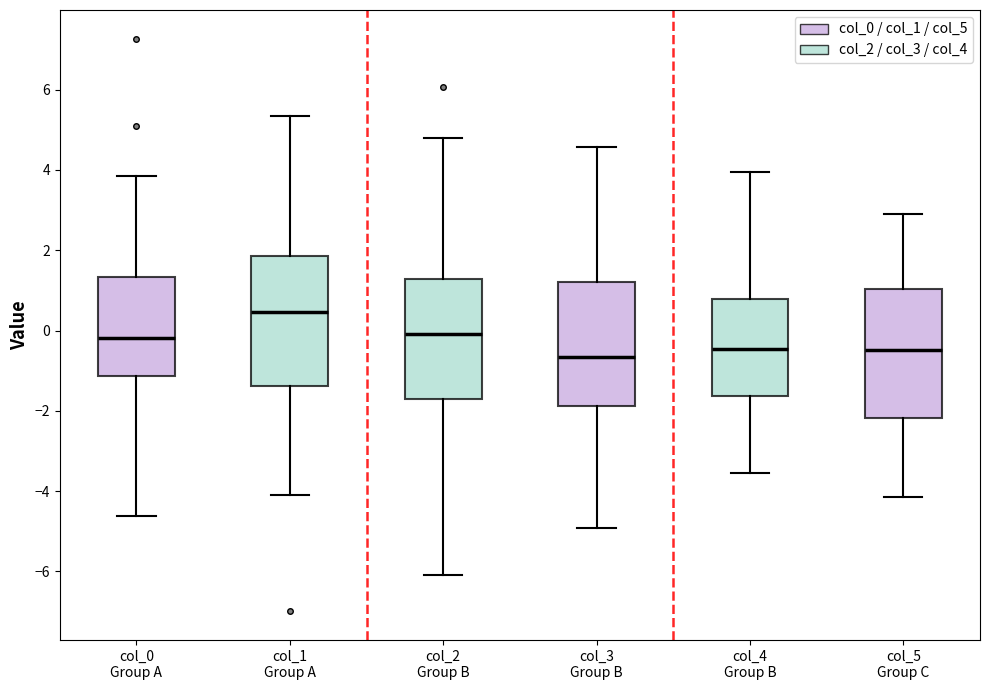

Reading left to right, transcribe this box plot: for each box, give where its median line is, the range the box spans, and where its two whiskers end, as read against the y-axis. The values are not printed on the chart, so give them approximately, as read against the axis.

col_0 Group A: median -0.2, box -1.2 to 1.4, whiskers -4.6 to 3.8
col_1 Group A: median 0.4, box -1.4 to 1.8, whiskers -4.2 to 5.4
col_2 Group B: median 0.0, box -1.8 to 1.2, whiskers -6.0 to 4.8
col_3 Group B: median -0.6, box -1.8 to 1.2, whiskers -5.0 to 4.6
col_4 Group B: median -0.4, box -1.6 to 0.8, whiskers -3.6 to 4.0
col_5 Group C: median -0.4, box -2.2 to 1.0, whiskers -4.2 to 3.0